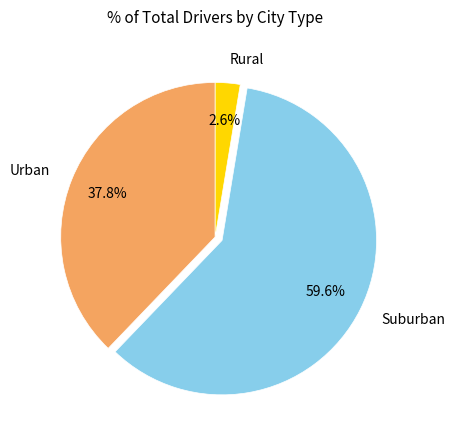

Rank the categories by value from highest to lowest.

Suburban, Urban, Rural